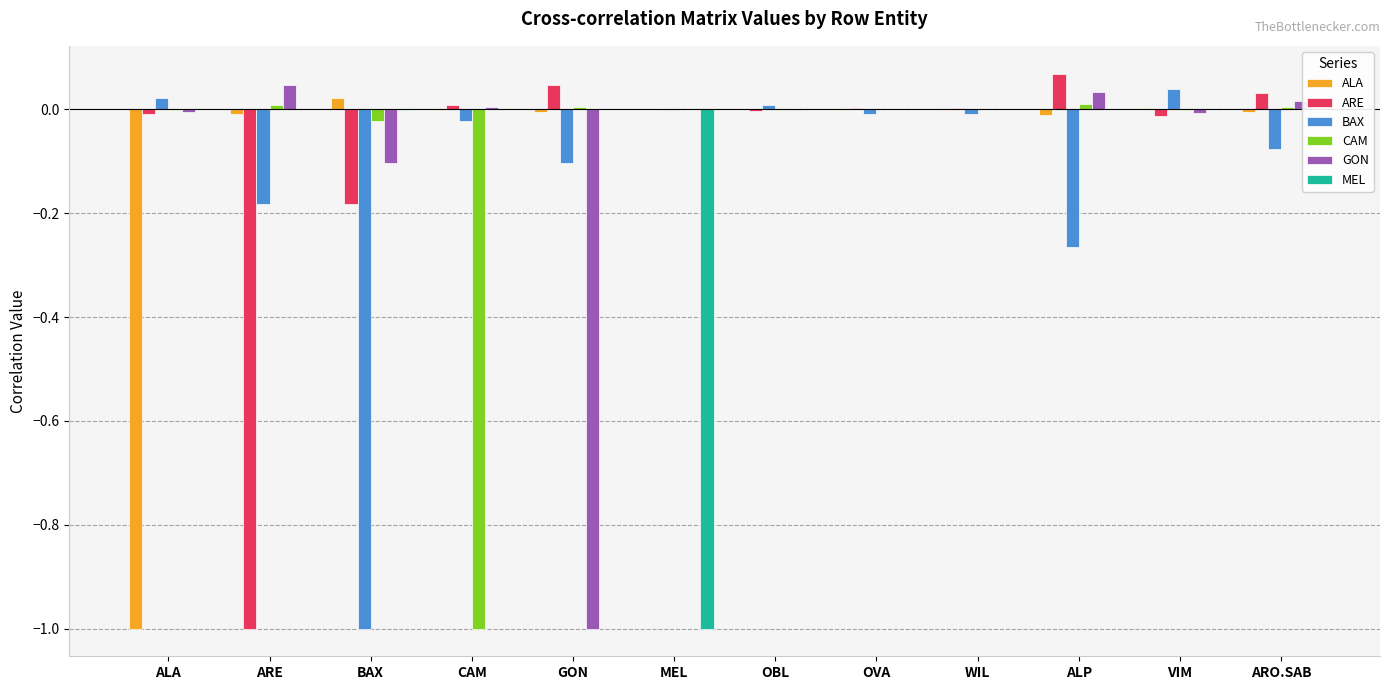

Is the value of MEL at BAX greater than the value of BAX at VIM?

No